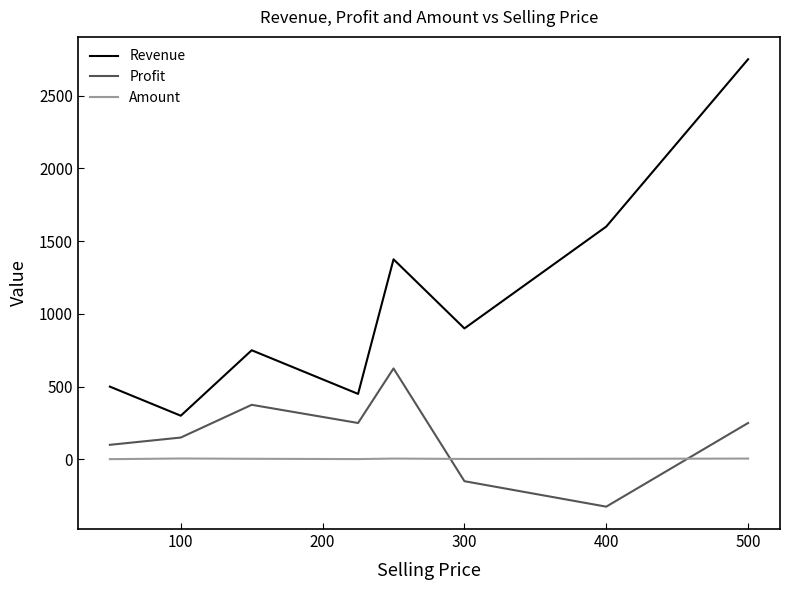

How many distinct data groups are displayed?

3